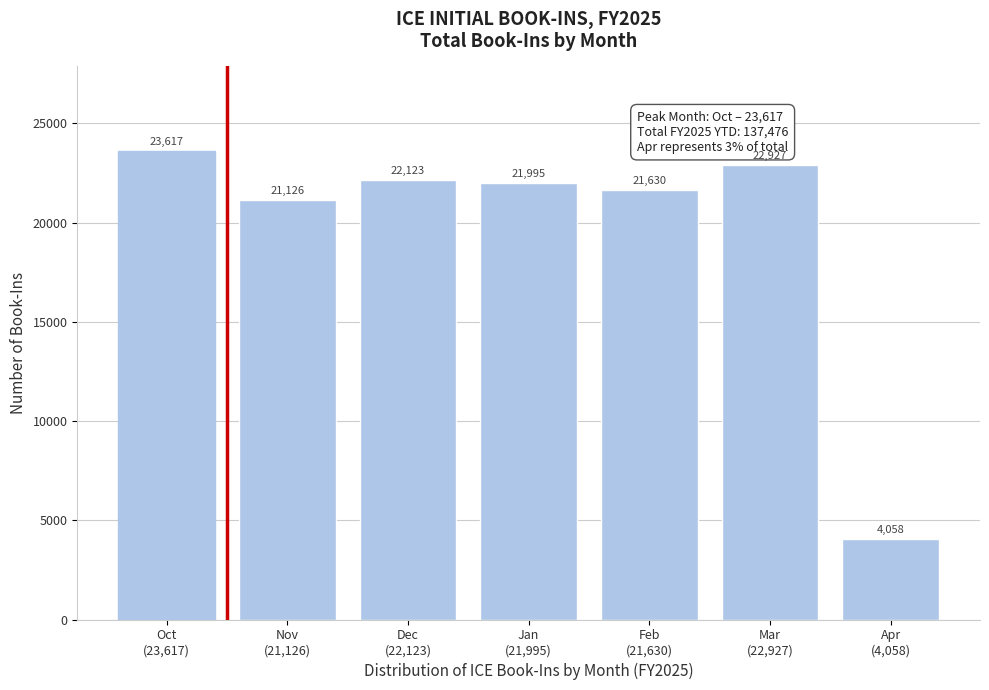

Reading left to right, transcribe all the data shown in this chart.

23617	21126	22123	21995	21630	22927	4058